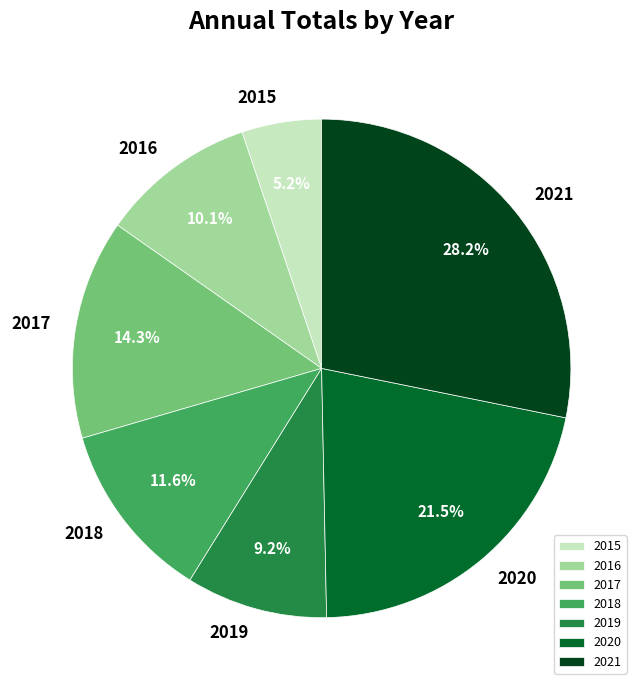

True or false: 2021 accounts for 28% of the total.

True